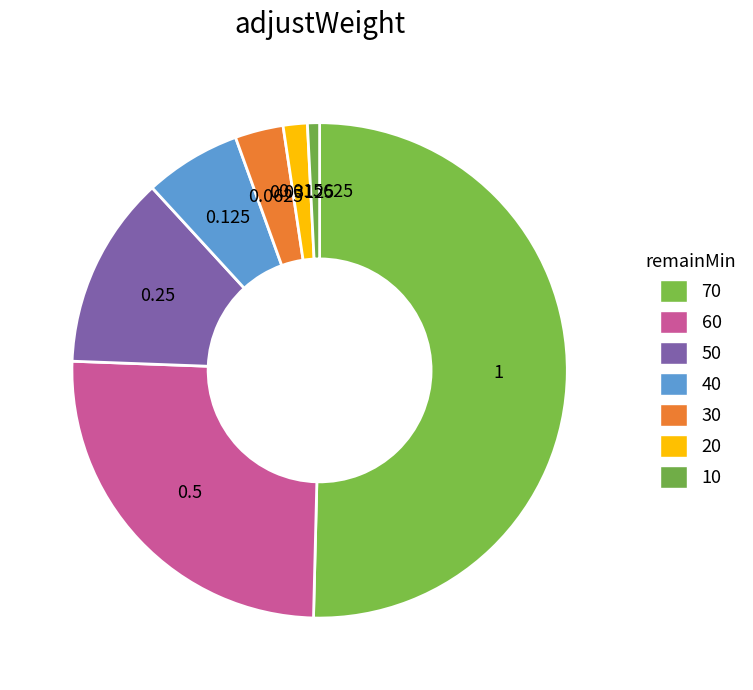

Combined, what portion of the pie is 60 and 50?

37.8%